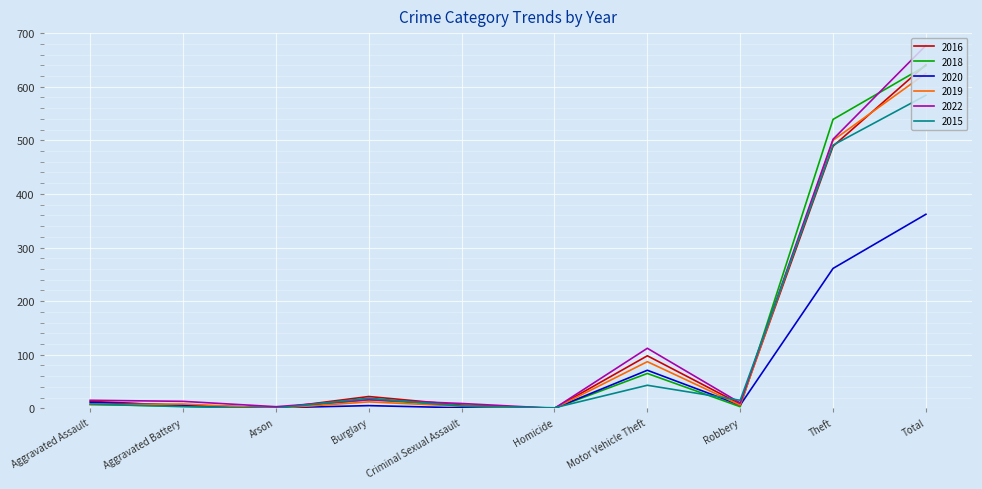

Which label corresponds to the largest value in the chart?

Total